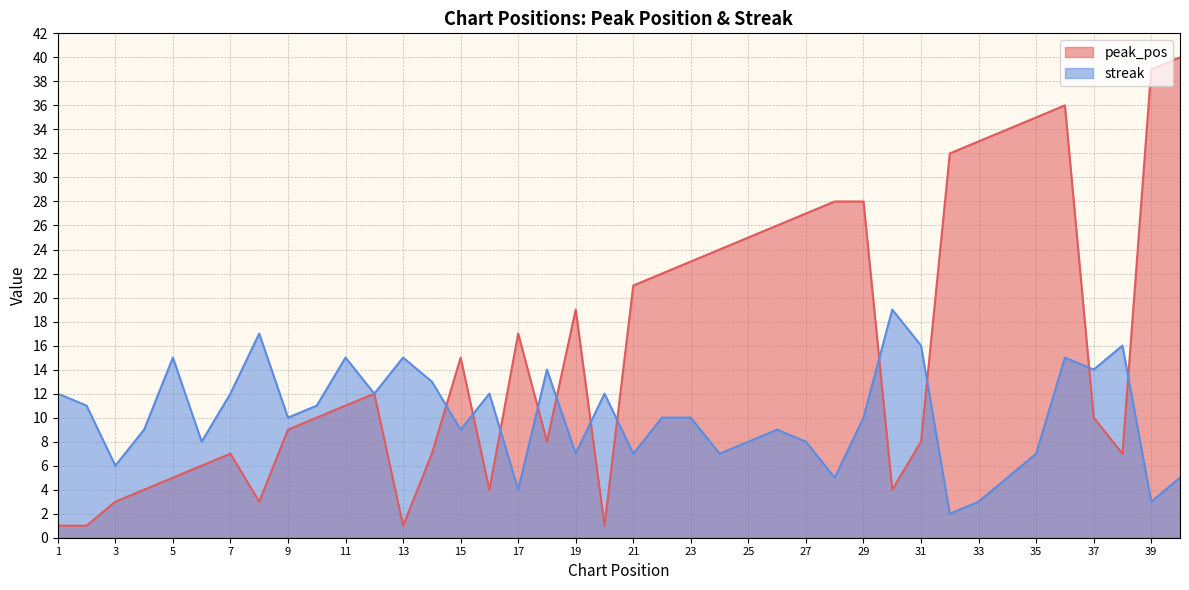

True or false: peak_pos has a value of 62 at 36.

False